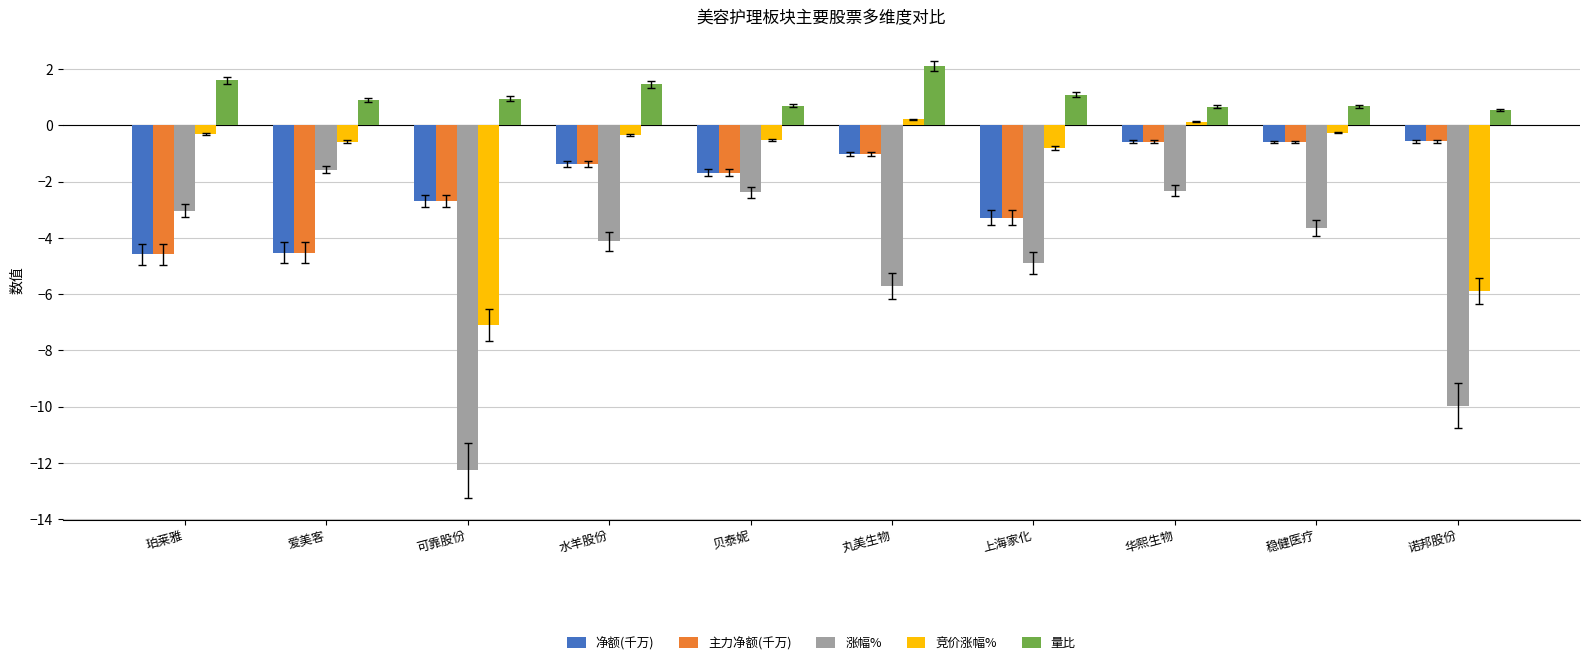

Which series changed the most between 可靠股份 and 上海家化?

涨幅%